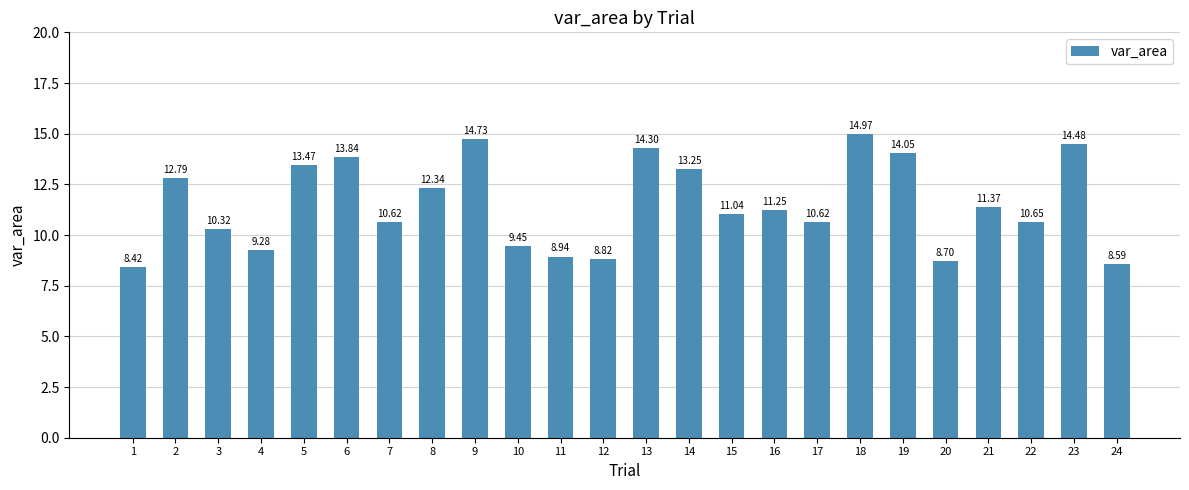

What is the difference between the values at 4 and 15?

1.8